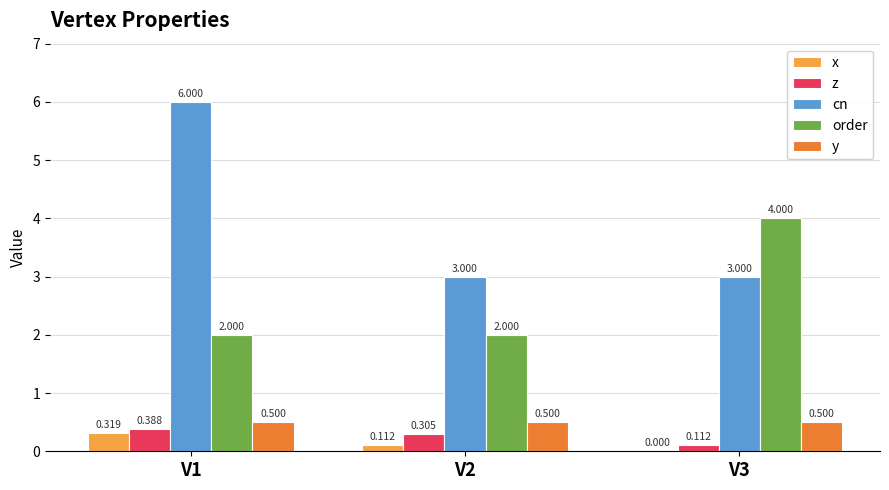

What is the total value across all series at V1?

9.2